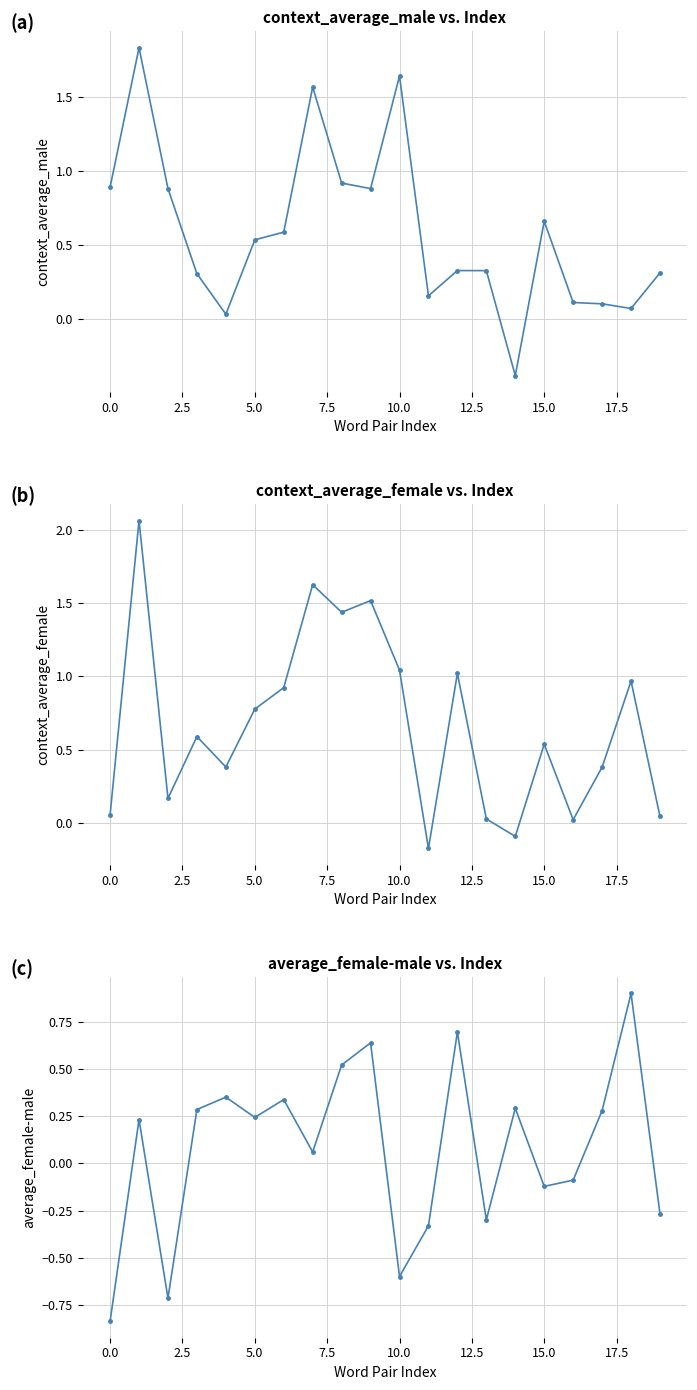

At 12.5, list the series in order from largest to smallest.

context_average_female, context_average_male, average_female-male